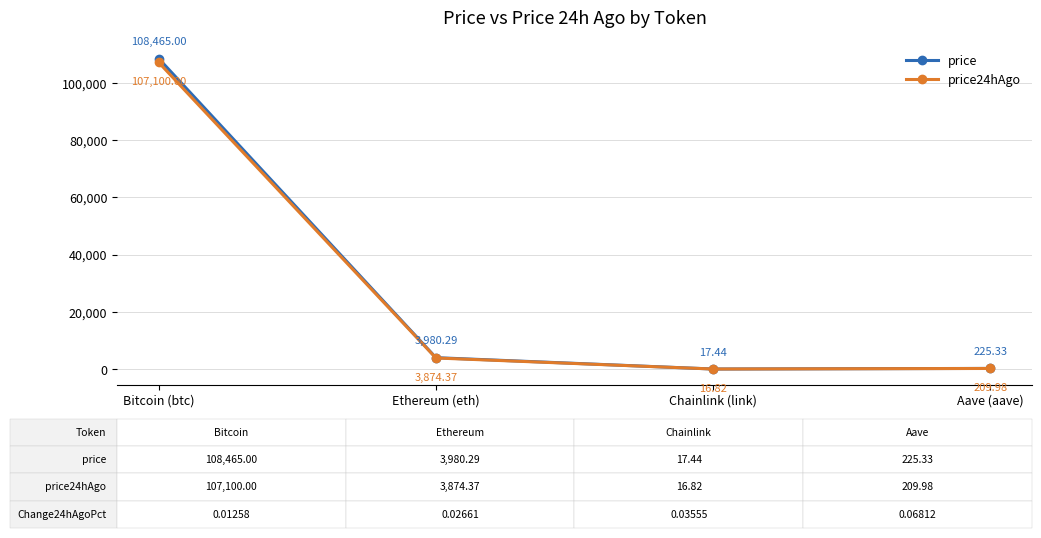

Read the price value at Aave (aave).

225.3